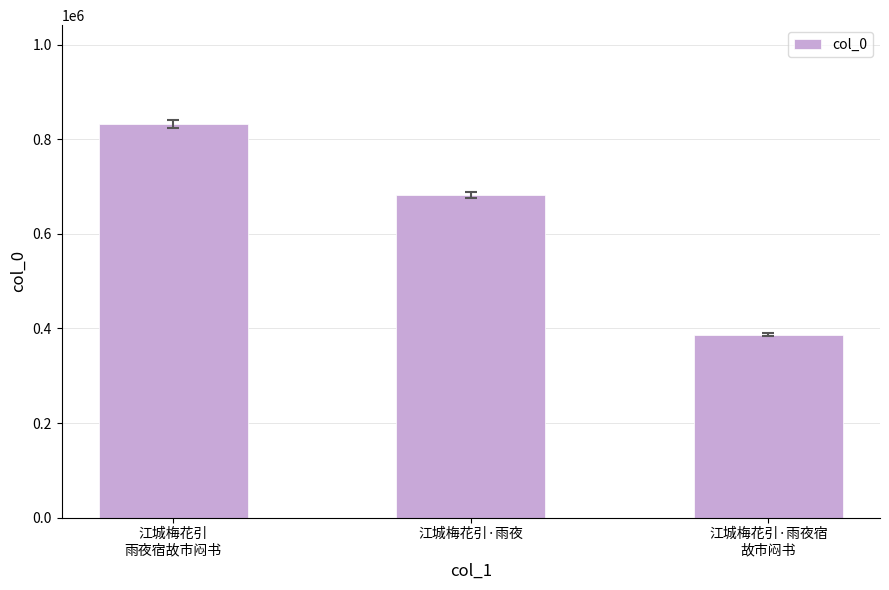

At which label is the value closest to 610284?

江城梅花引·雨夜